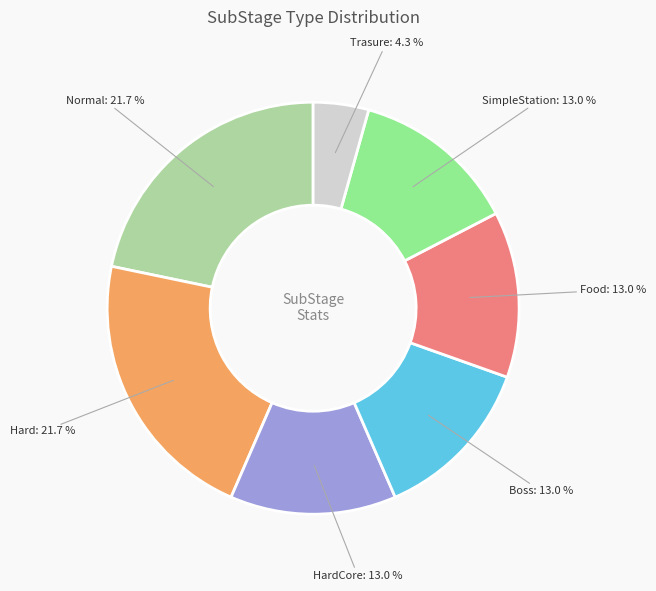

To the nearest percent, what portion does Normal represent?

22%